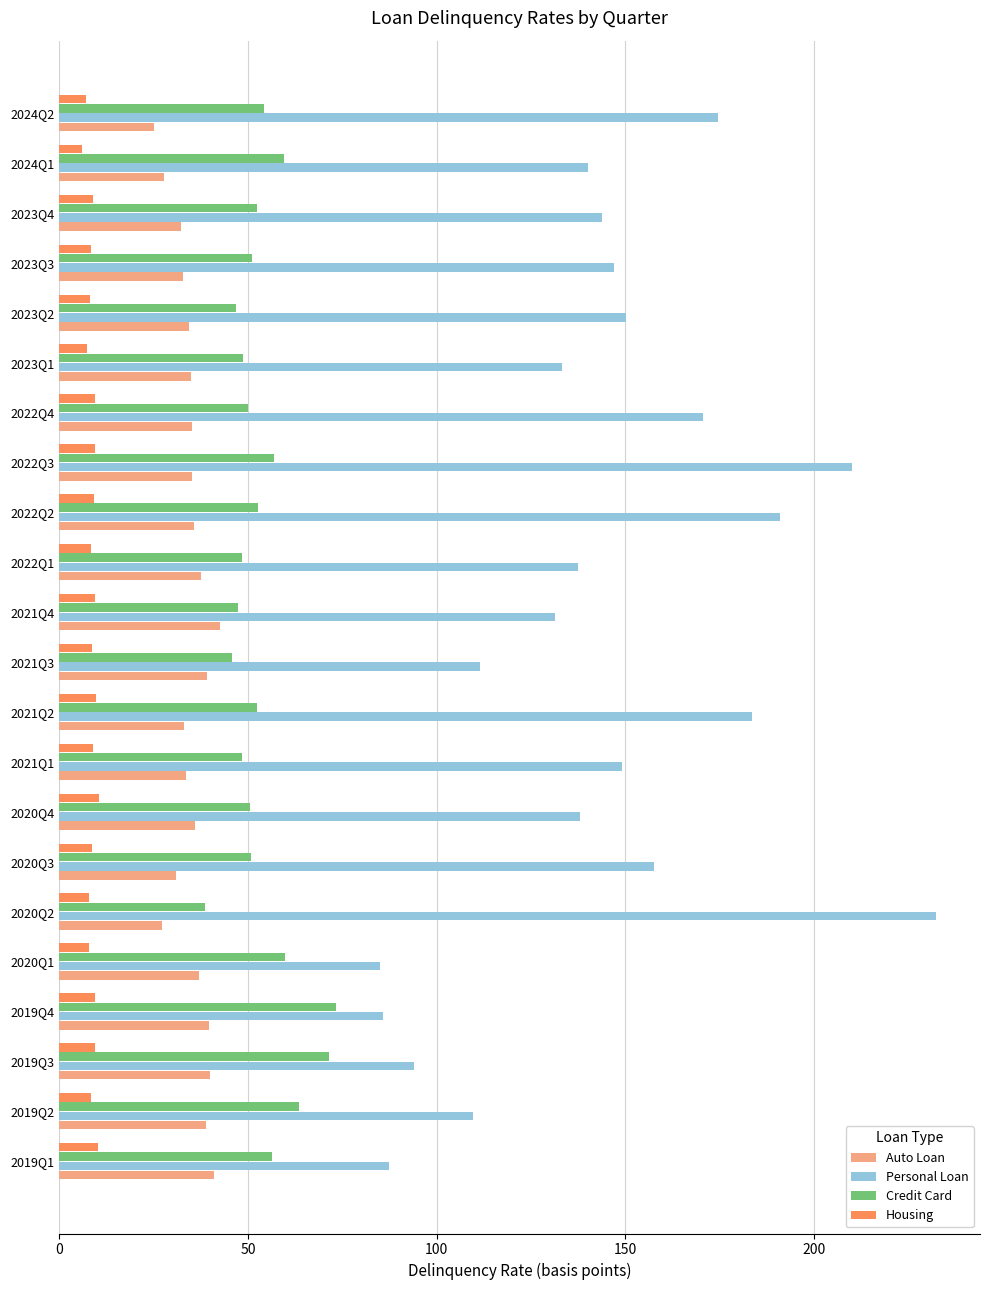

Rank the series at 2023Q1 from highest to lowest value.

Personal Loan, Credit Card, Auto Loan, Housing